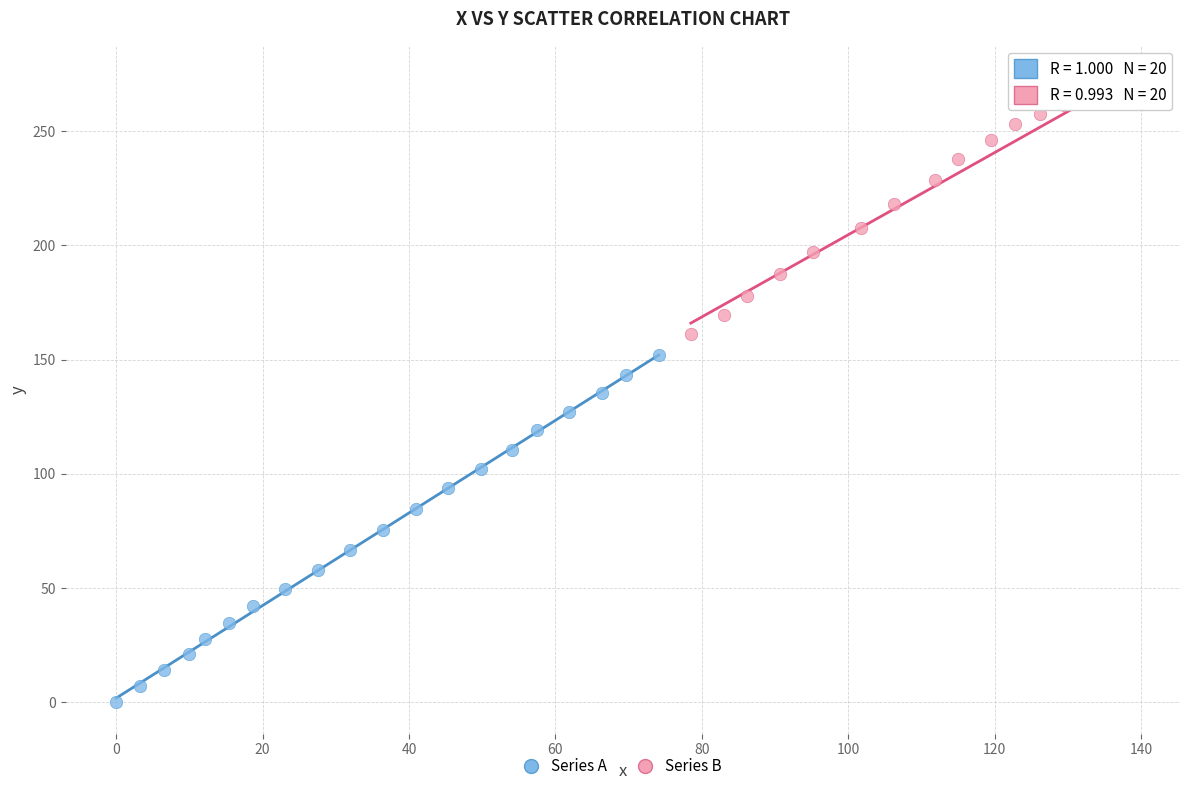

Which series contains the lowest Y value?

Series A